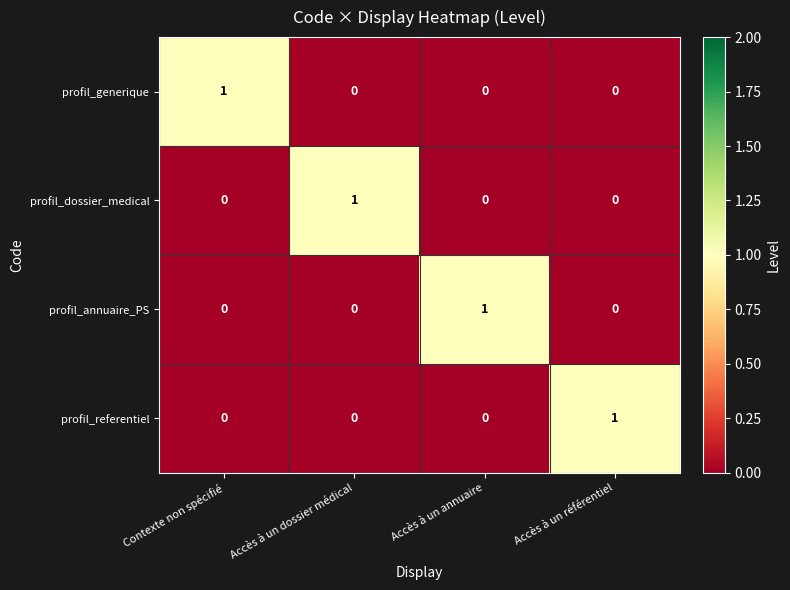

Reading left to right, extract all data points from this chart.

profil_generique: Contexte non spécifié=1	Accès à un dossier médical=0	Accès à un annuaire=0	Accès à un référentiel=0
profil_dossier_medical: Contexte non spécifié=0	Accès à un dossier médical=1	Accès à un annuaire=0	Accès à un référentiel=0
profil_annuaire_PS: Contexte non spécifié=0	Accès à un dossier médical=0	Accès à un annuaire=1	Accès à un référentiel=0
profil_referentiel: Contexte non spécifié=0	Accès à un dossier médical=0	Accès à un annuaire=0	Accès à un référentiel=1